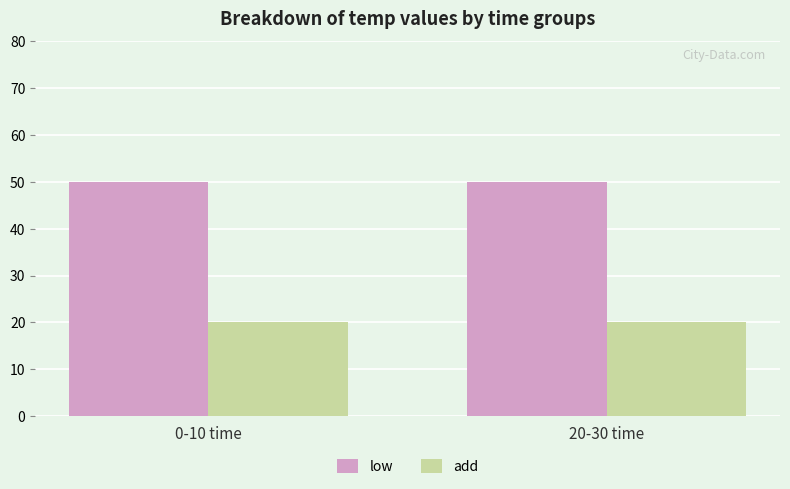

What is the average value of the low series?

50